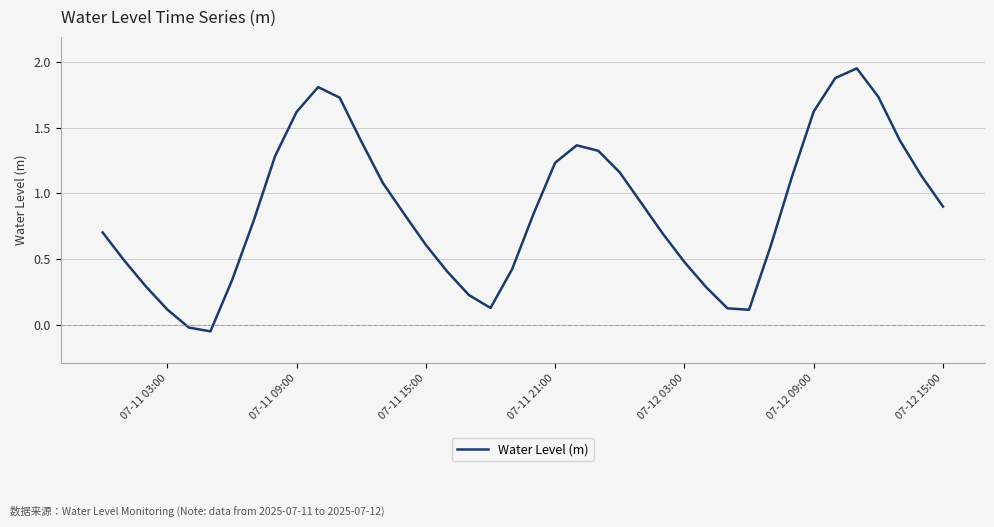

Does the chart have visible grid lines?

Yes